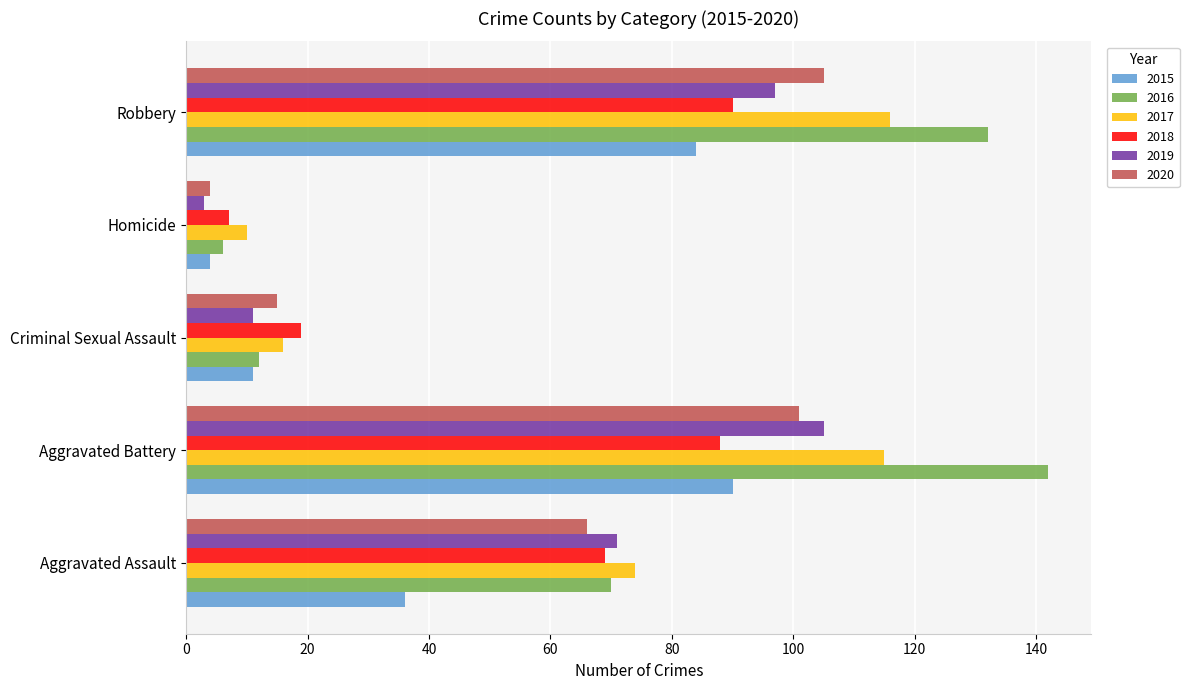

Between Aggravated Assault and Homicide, which series saw the biggest shift?

2019